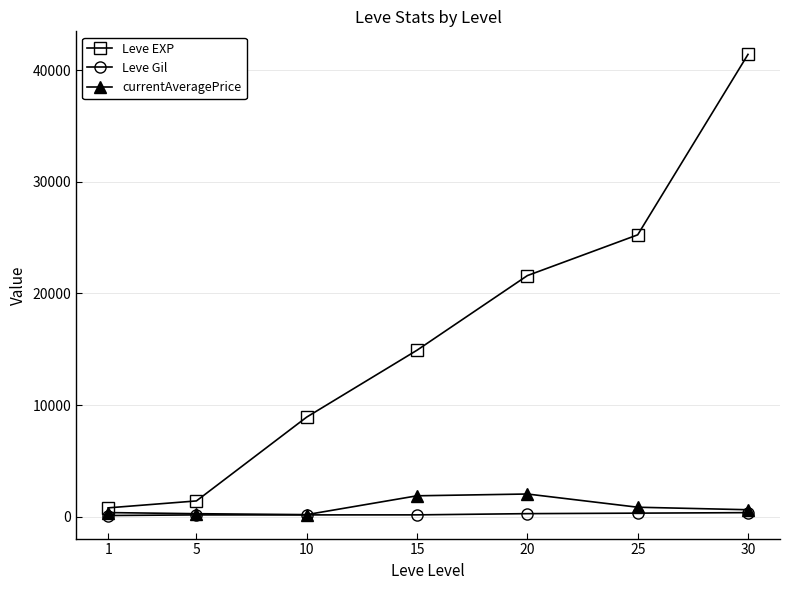

What is the highest value of the currentAveragePrice series?

2040.0